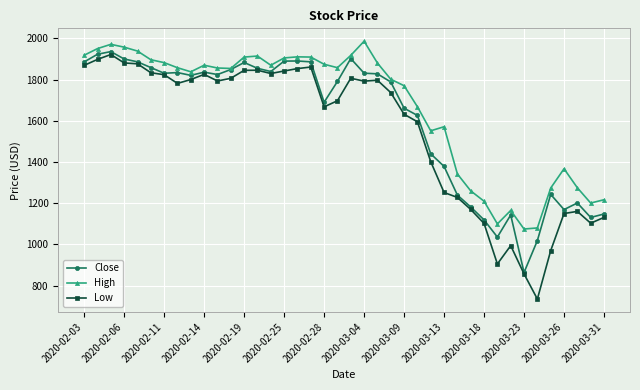

How many lines are shown in the chart?

3